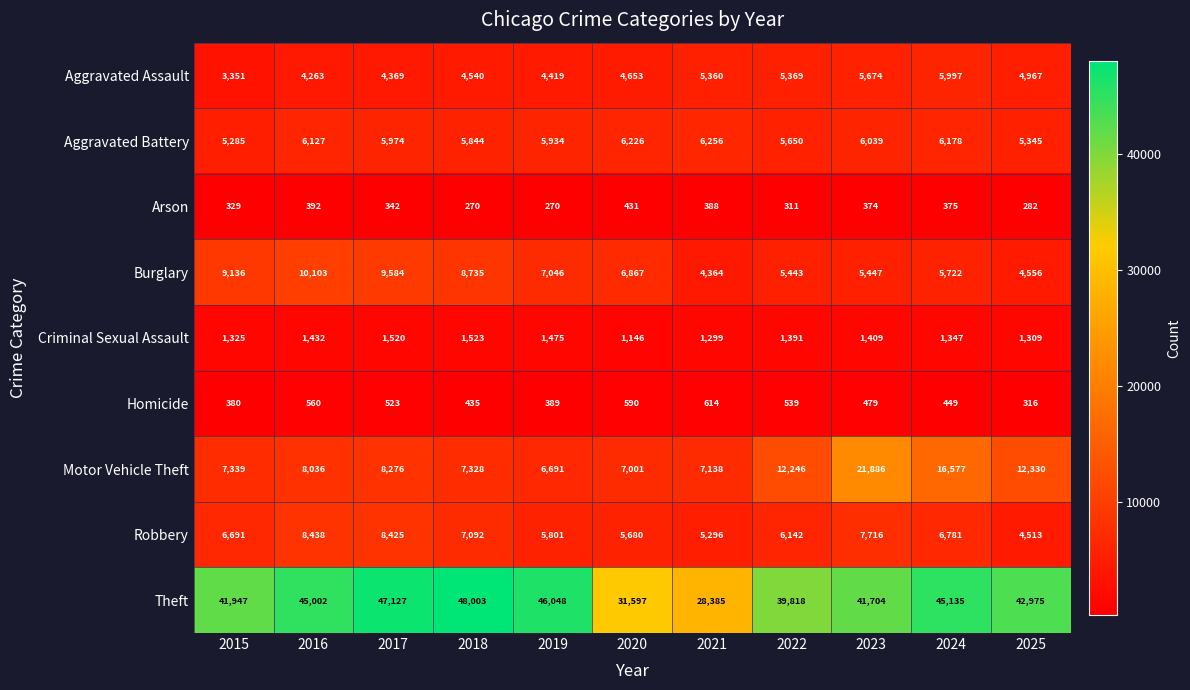

At which category is the sum across all series the highest?

2023